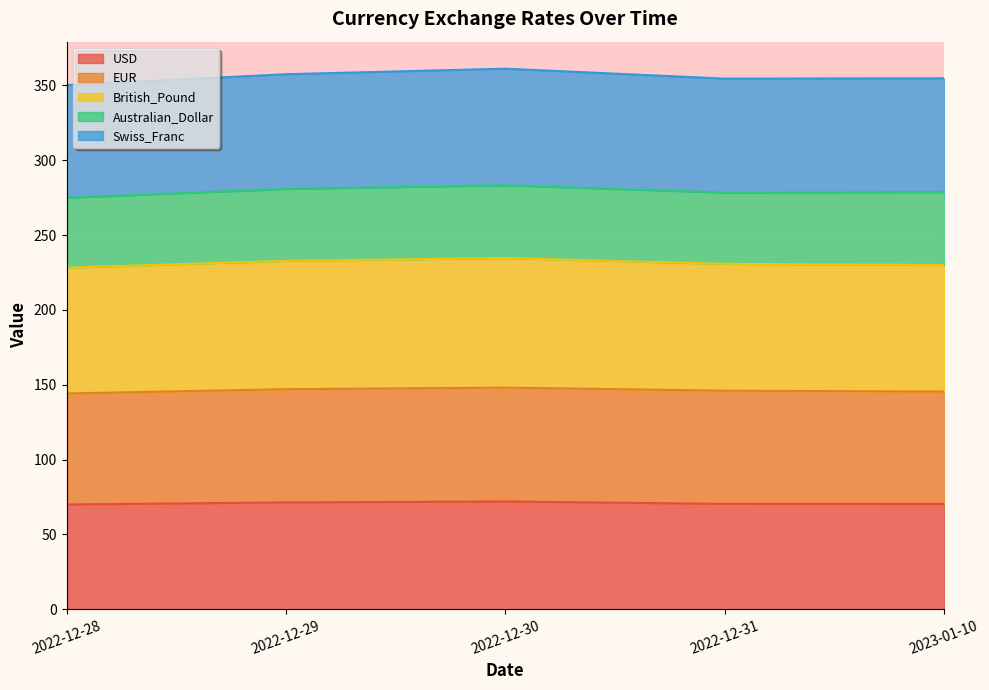

What is the lowest value of the USD series?

69.9